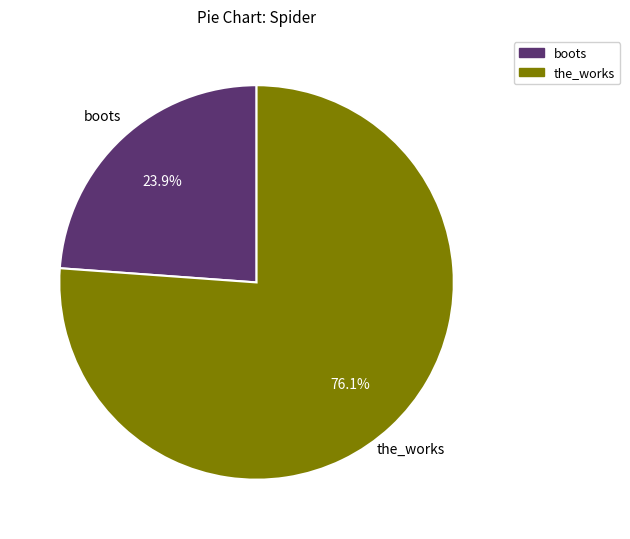

What portion of the pie excludes the_works?

23.9%